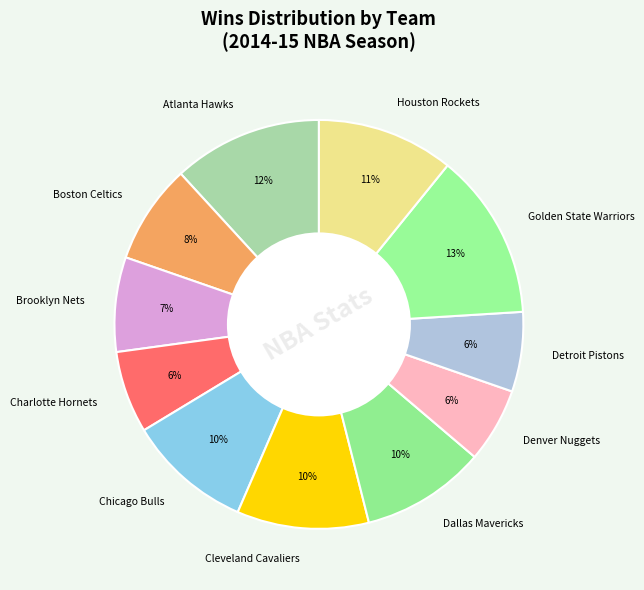

Does Cleveland Cavaliers account for over 50% of the chart?

No